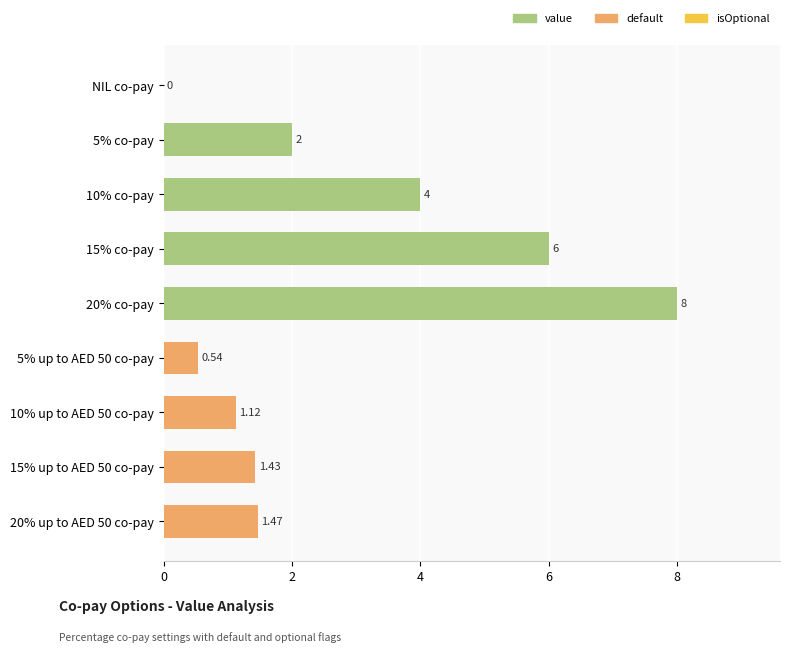

Approximately how many times larger is the value at 20% co-pay compared to 5% co-pay?

4.0